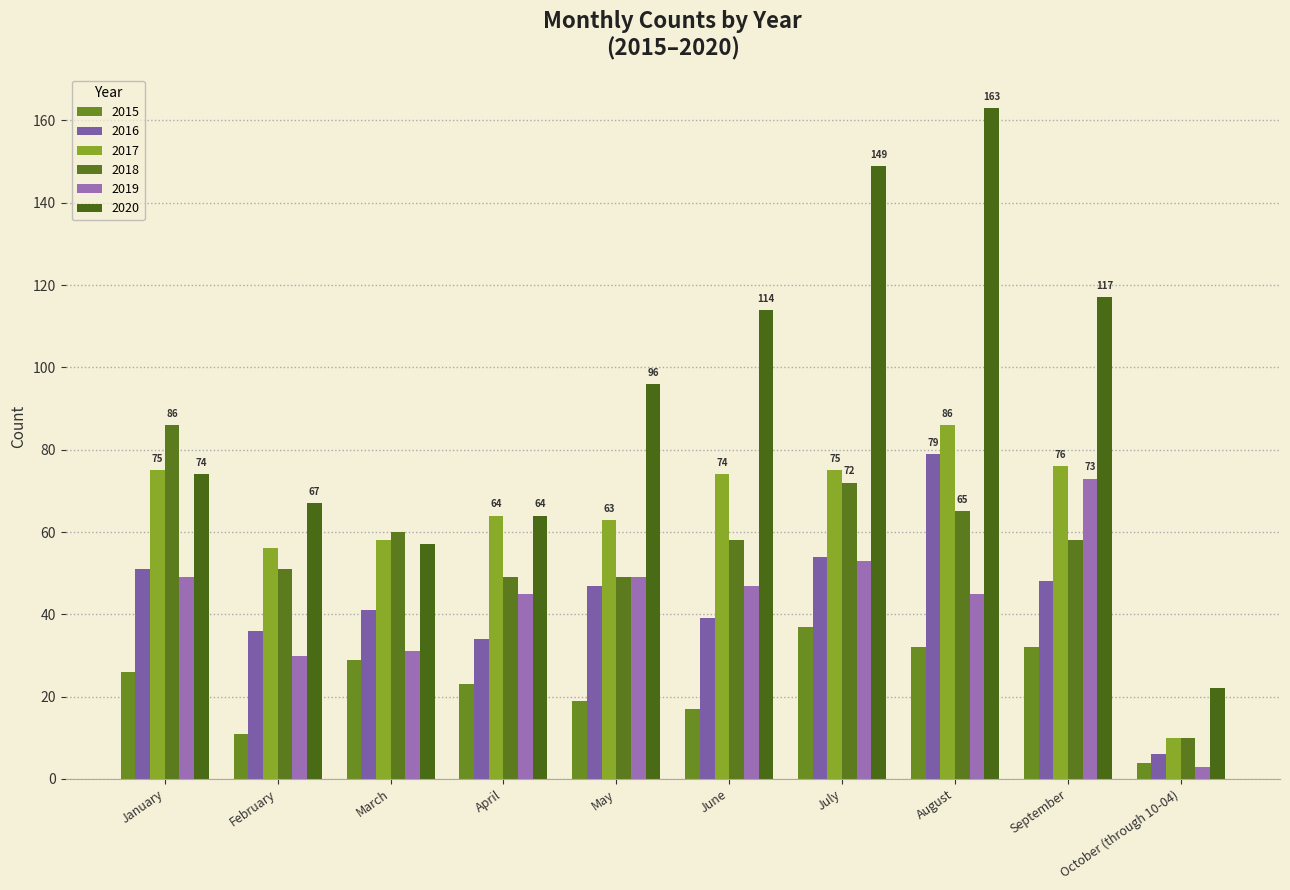

Reading right to left, what are all the values shown in this chart?

2015: 4	32	32	37	17	19	23	29	11	26
2016: 6	48	79	54	39	47	34	41	36	51
2017: 10	76	86	75	74	63	64	58	56	75
2018: 10	58	65	72	58	49	49	60	51	86
2019: 3	73	45	53	47	49	45	31	30	49
2020: 22	117	163	149	114	96	64	57	67	74